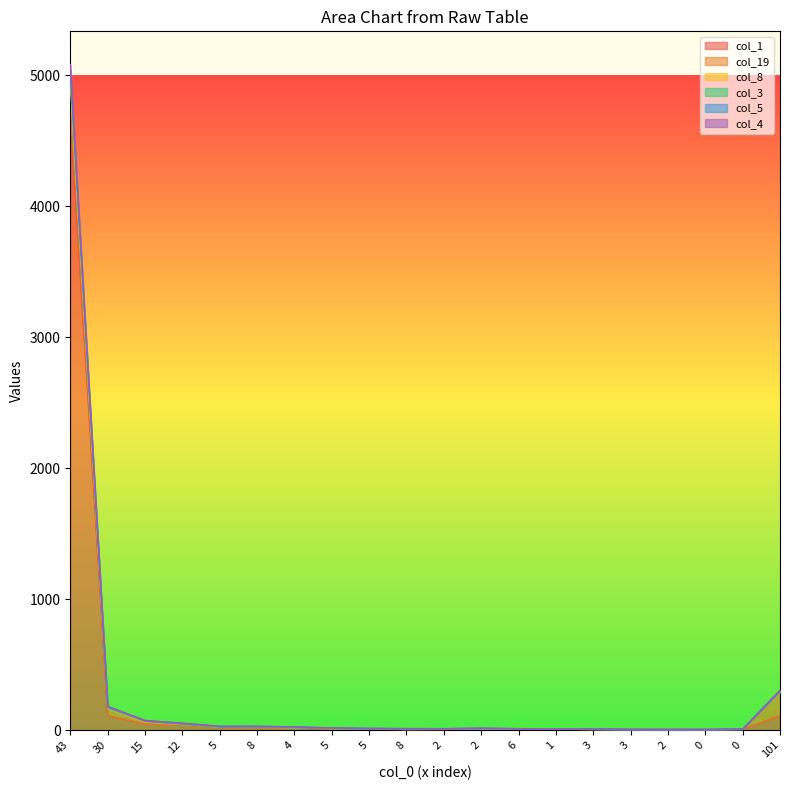

Does the chart have visible grid lines?

No